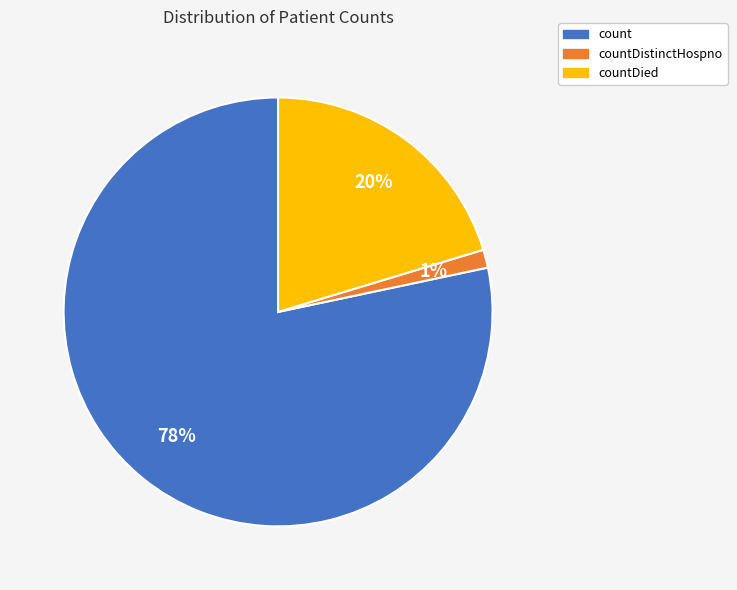

How many slices are in this pie chart?

3